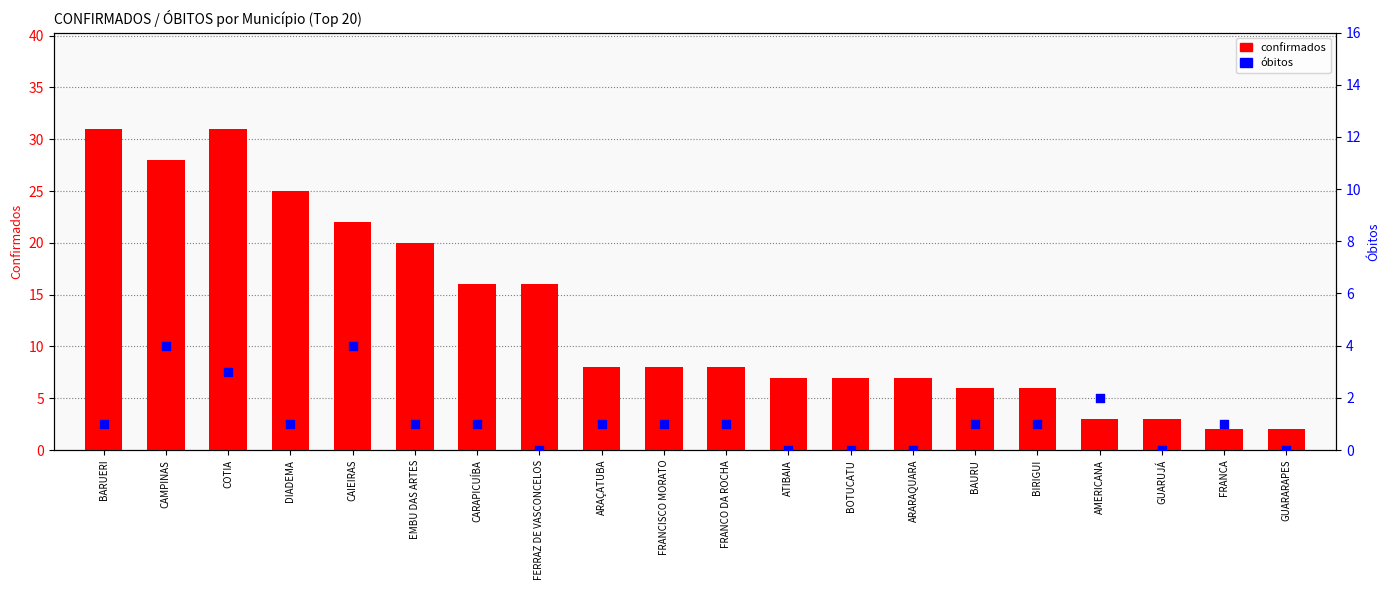

Is the value of ÓBITOS at GUARUJÁ greater than the value of CONFIRMADOS at BOTUCATU?

No